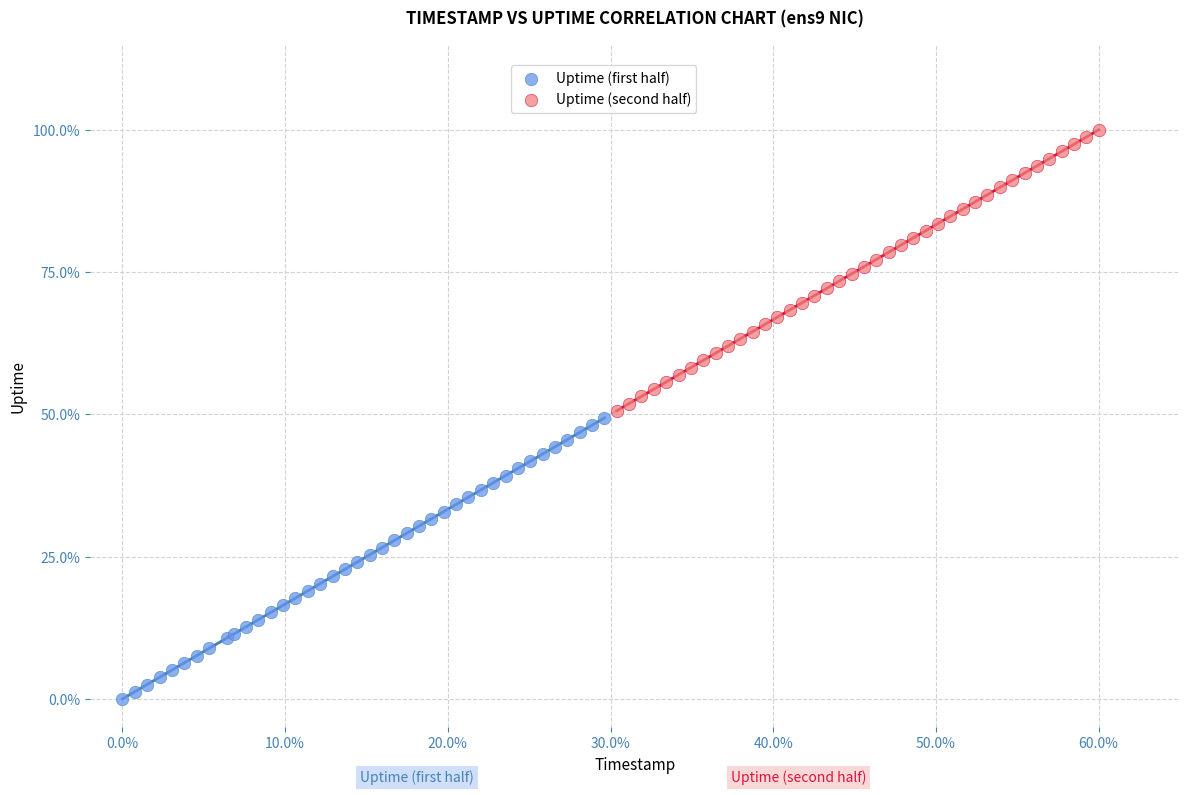

Which series reaches the maximum Y coordinate?

Uptime (second half)